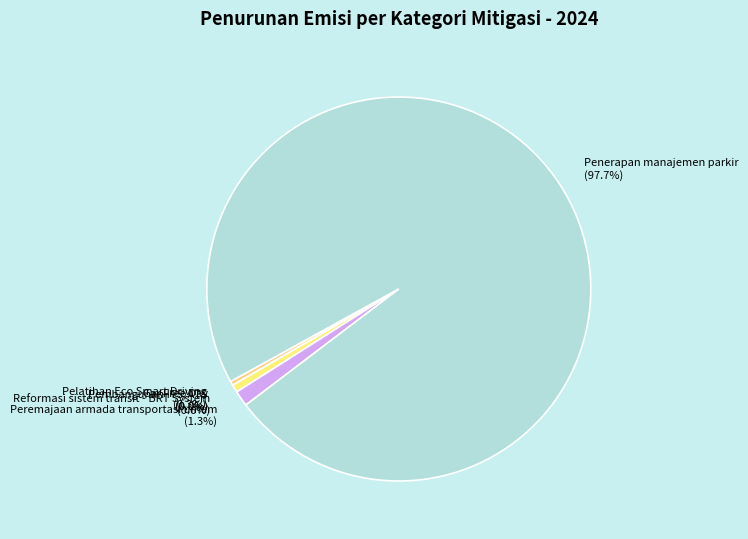

How many segments does this pie chart have?

6